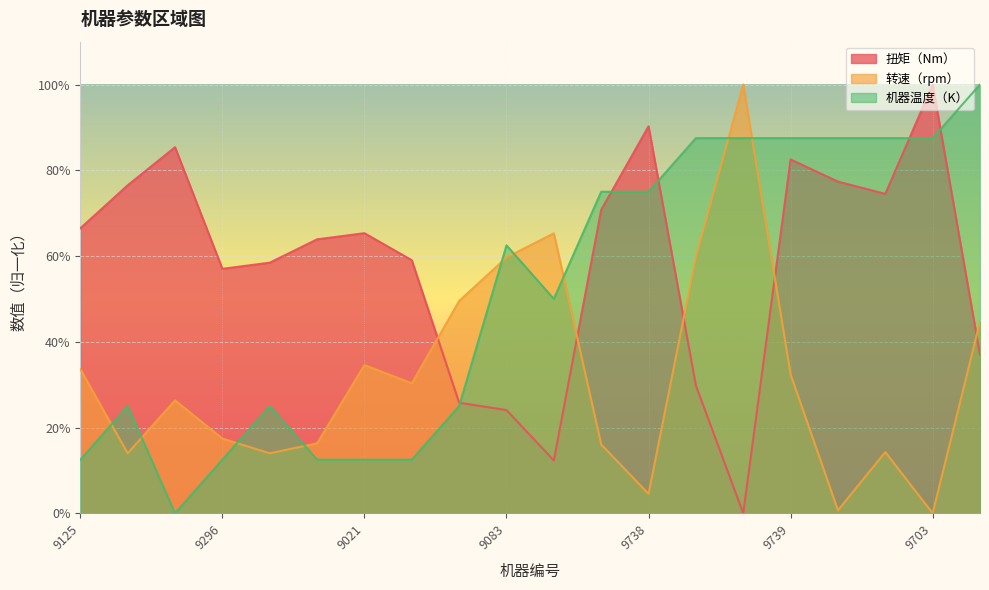

Rank the series at 9401 from lowest to highest value.

转速（rpm）, 机器温度（K）, 扭矩（Nm）